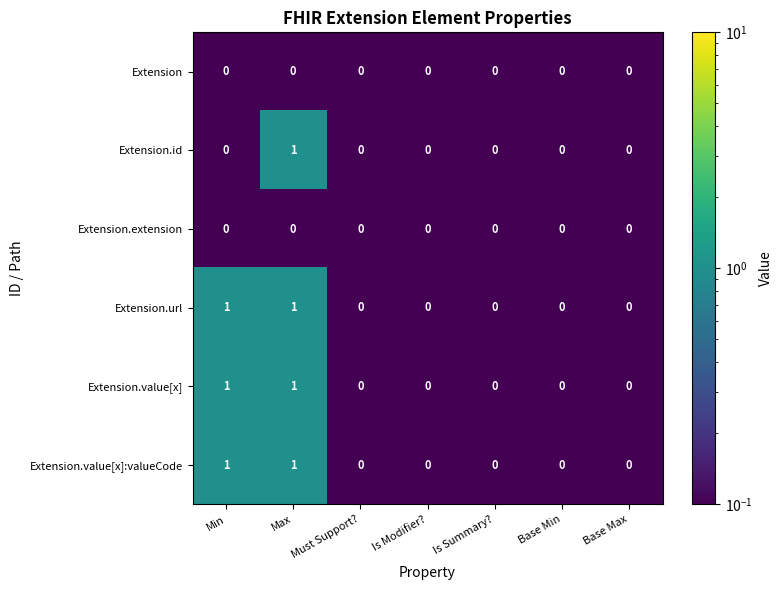

At which label does Extension.id reach its peak?

Max